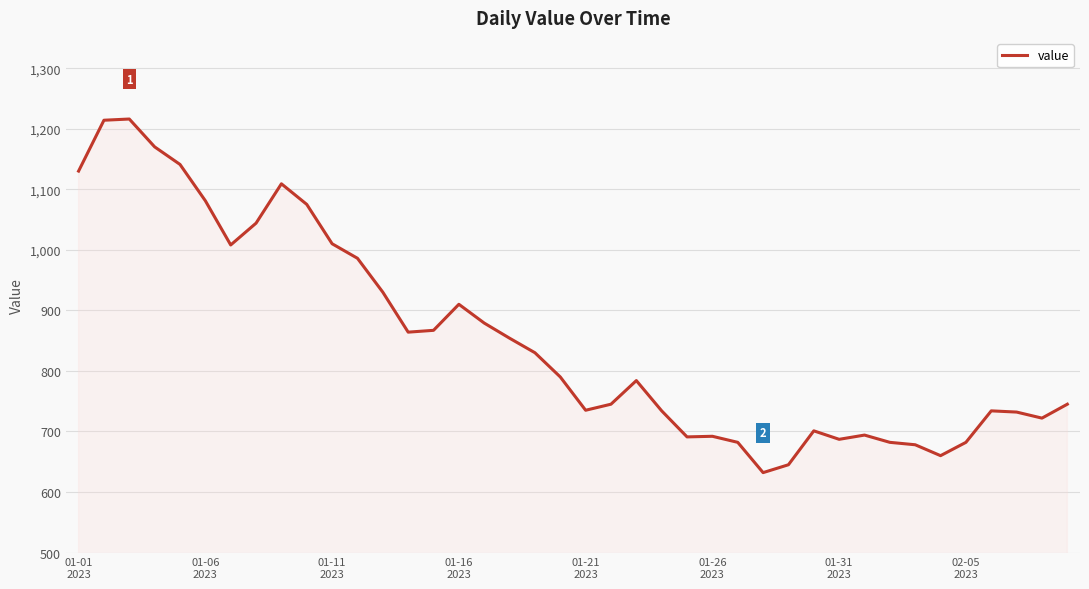

What is the smallest value displayed?

632